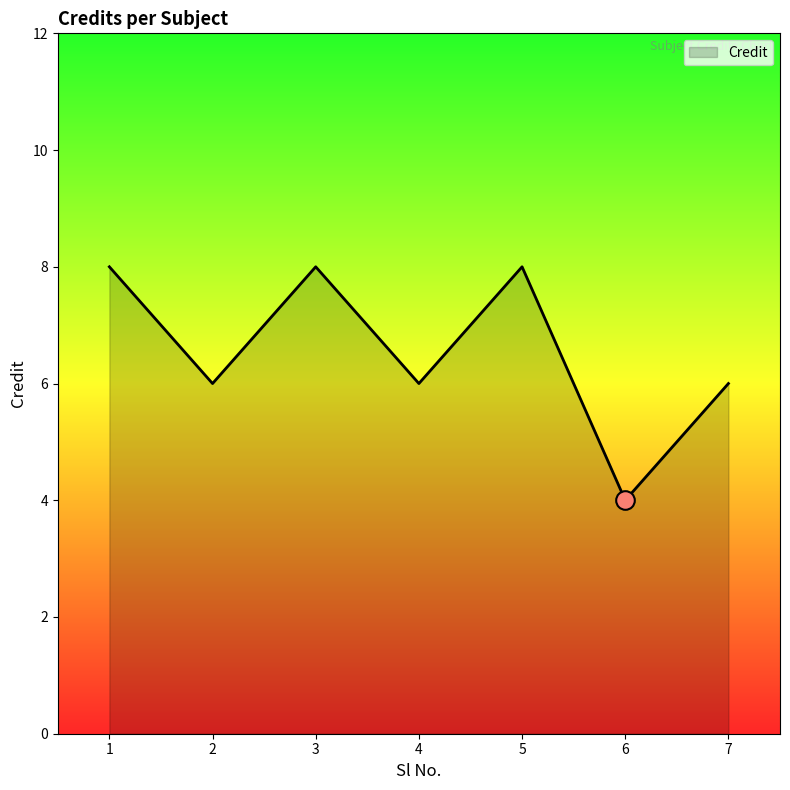

Approximately how many times larger is the value at 2 compared to 6?

1.5